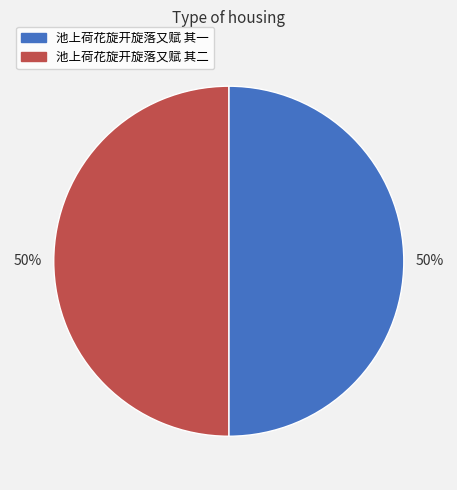

To the nearest percent, what portion does 池上荷花旋开旋落又赋 其二 represent?

50%